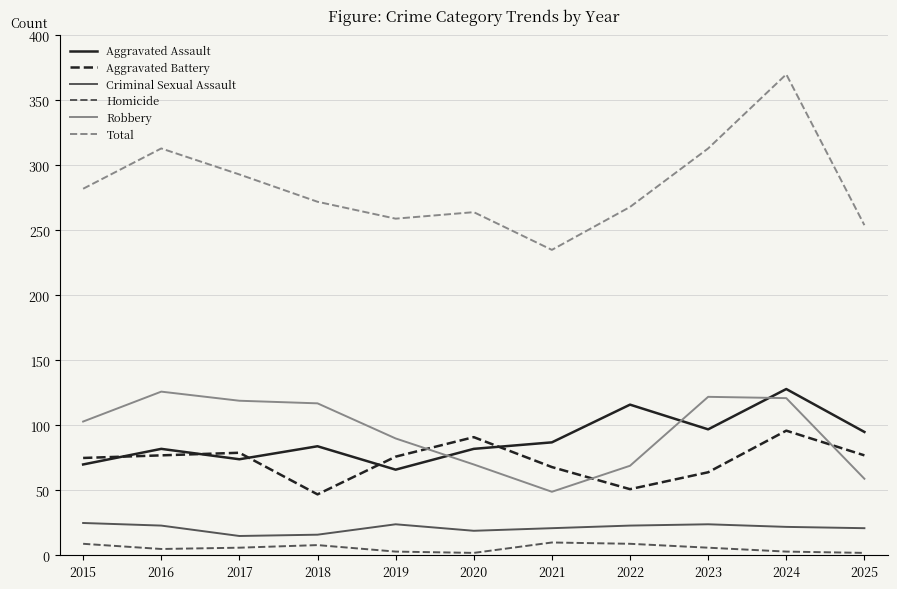

How many lines are shown in the chart?

6